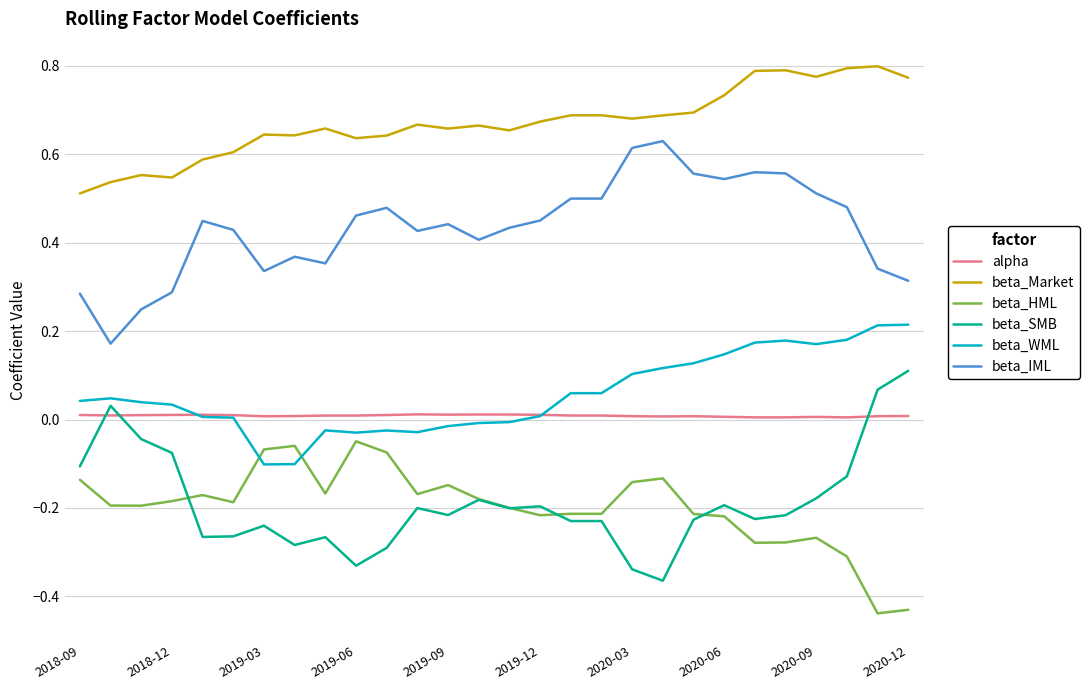

Which series has the largest total across all categories?

beta_Market